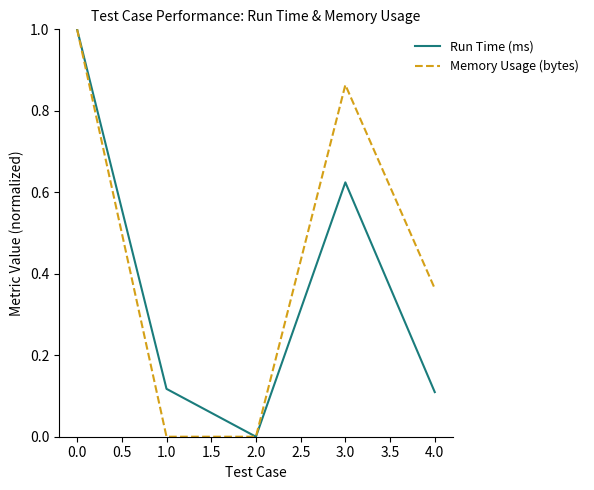

What position from the right is 1.0?

4